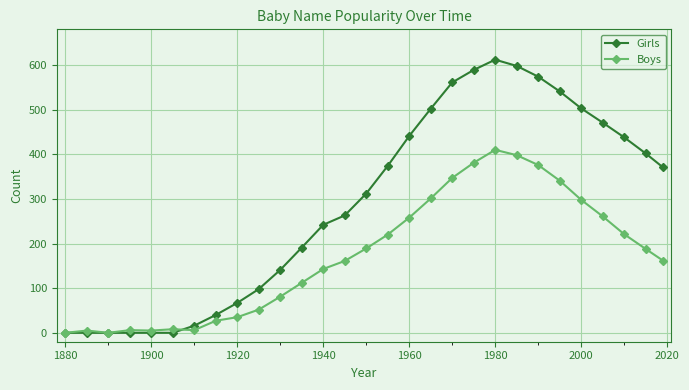

At how many categories does at least one series exceed 333?

14